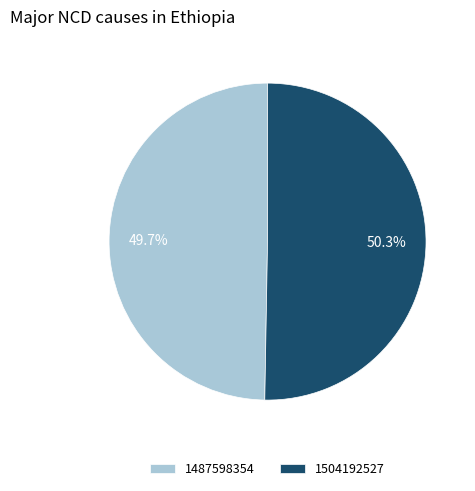

To the nearest percent, what is the combined percentage of 1504192527 and 1487598354?

100%